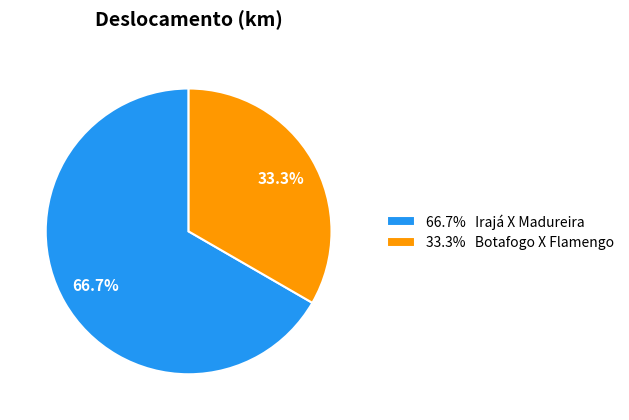

What is the ratio of the value at 33.3% Botafogo X Flamengo to the value at 66.7% Irajá X Madureira?

0.5